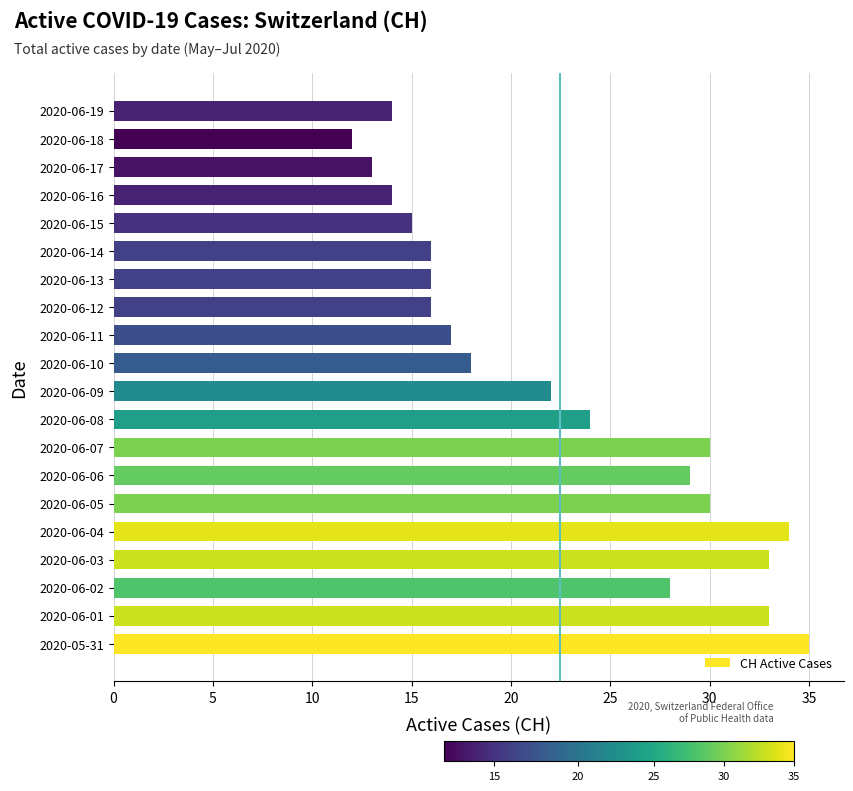

Approximately how many times larger is the value at 2020-06-04 compared to 2020-06-13?

2.1